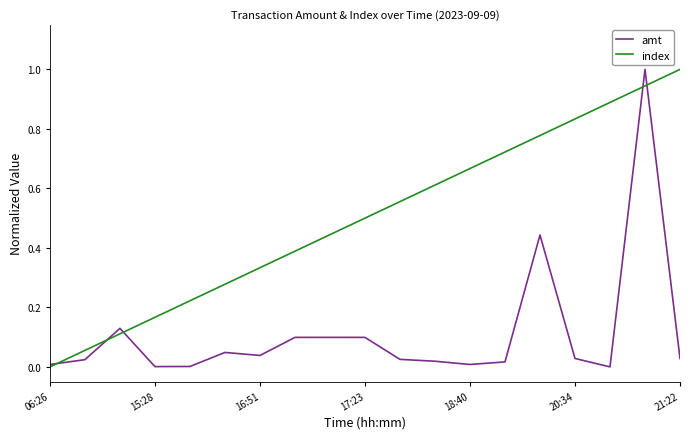

List the series in order of their overall mean, lowest first.

amt, index